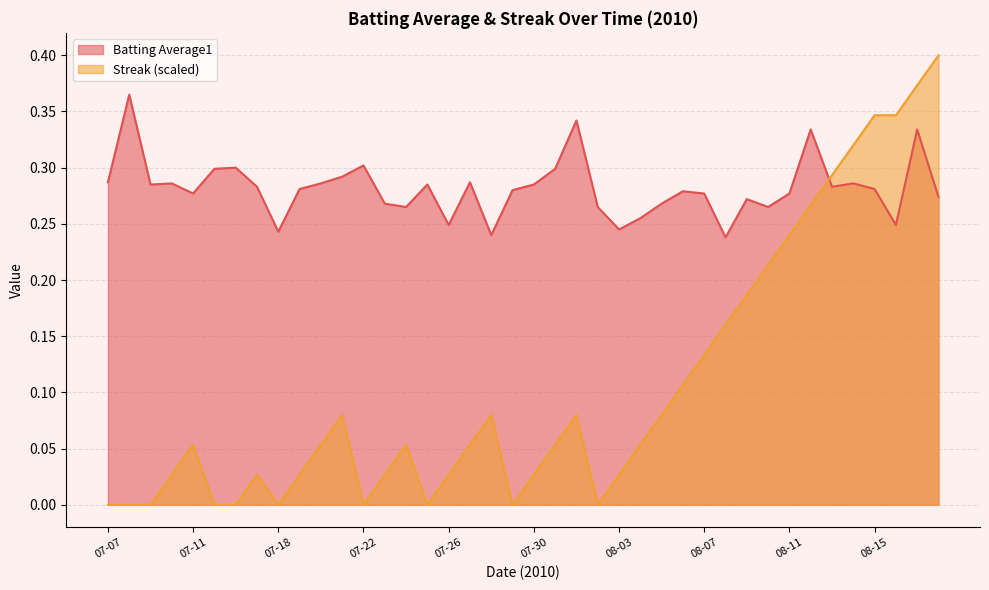

Does the chart have visible grid lines?

Yes